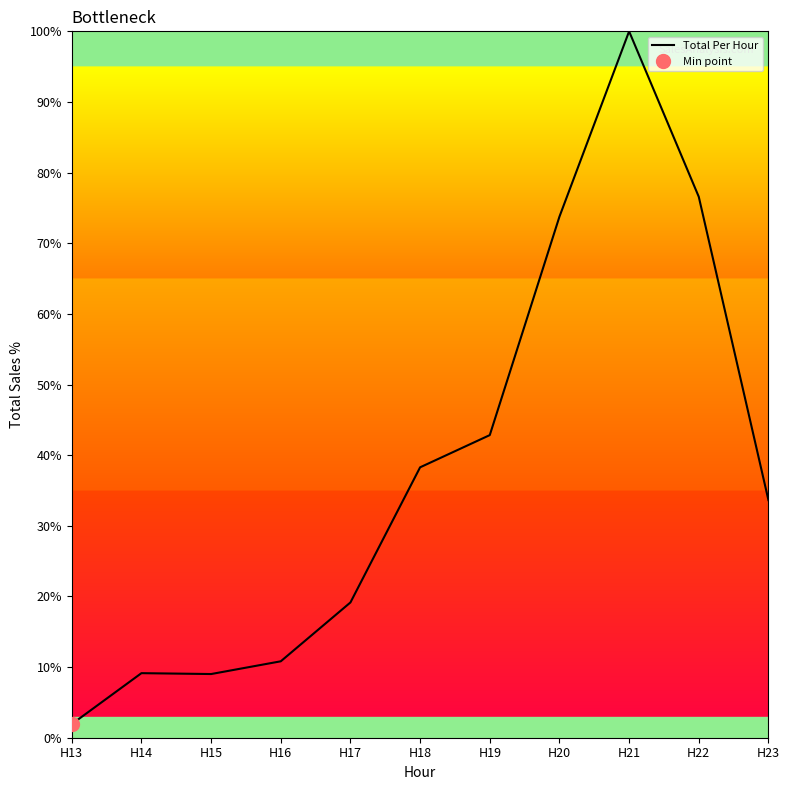

What is the smallest value displayed?

1.9